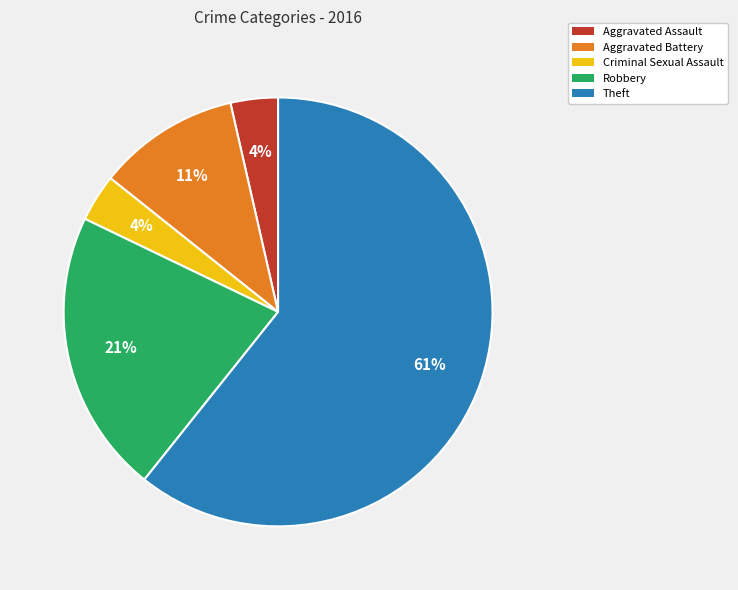

To the nearest percent, what portion does Aggravated Battery represent?

11%